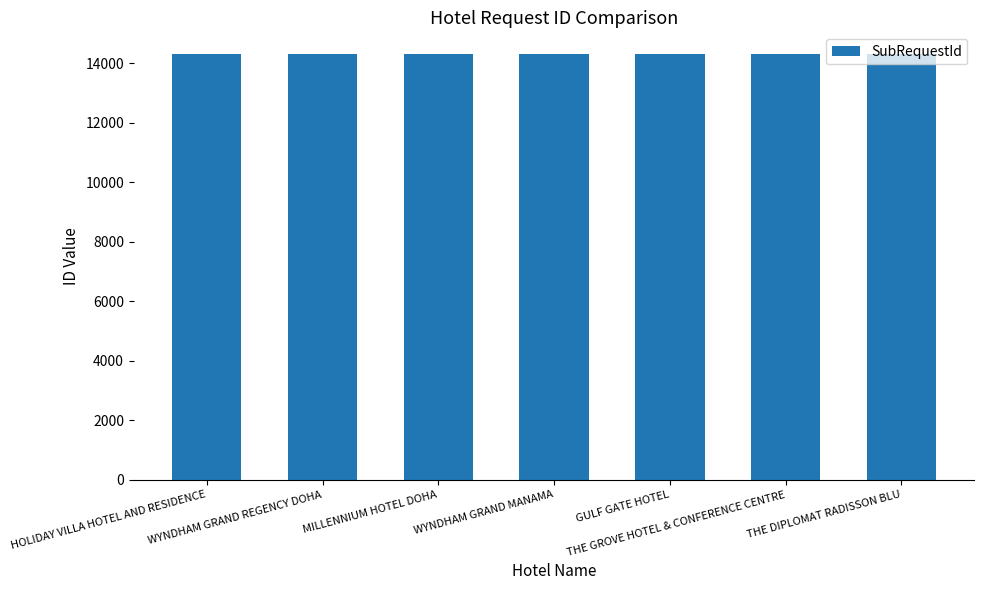

What is the value of the 2nd bar from the left?

14319